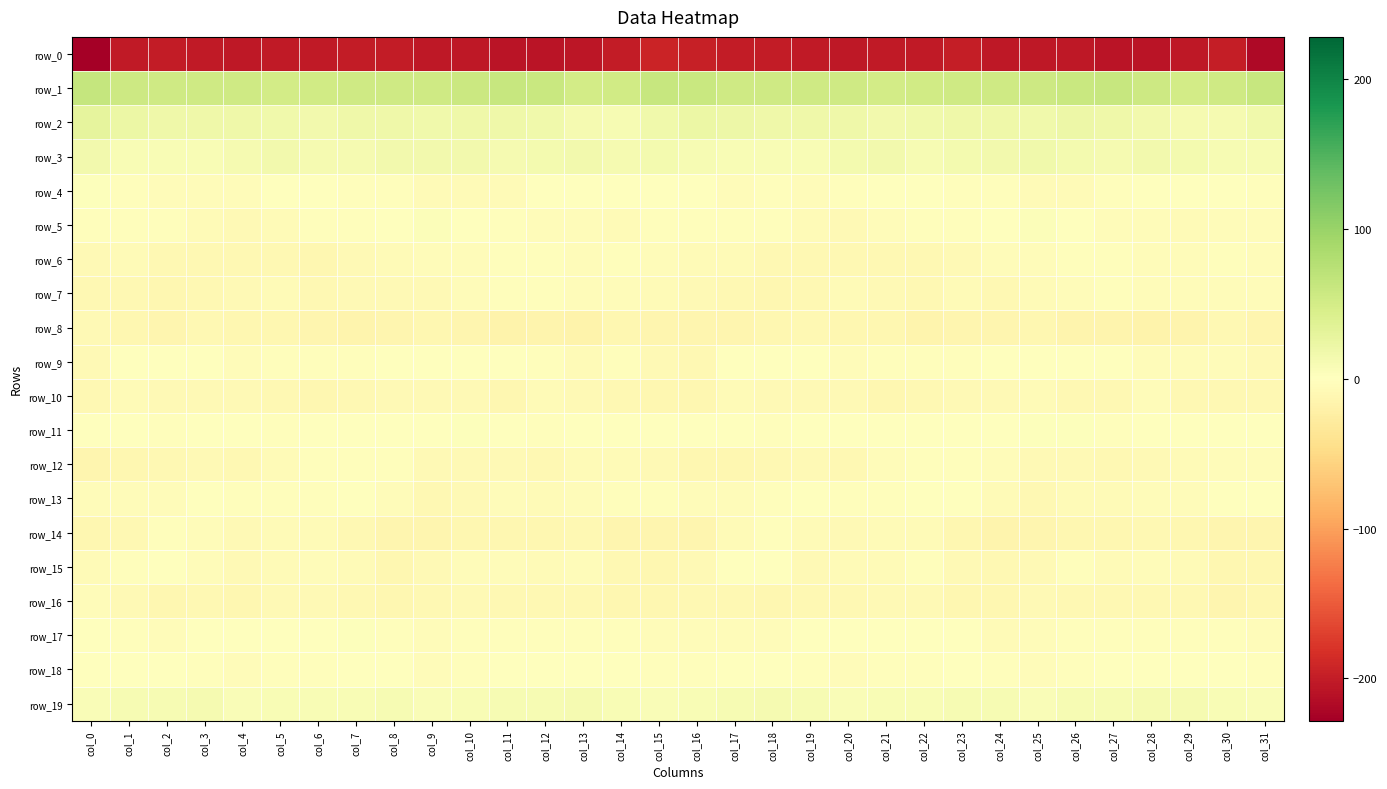

Between col_12 and col_25, which is larger?

col_25